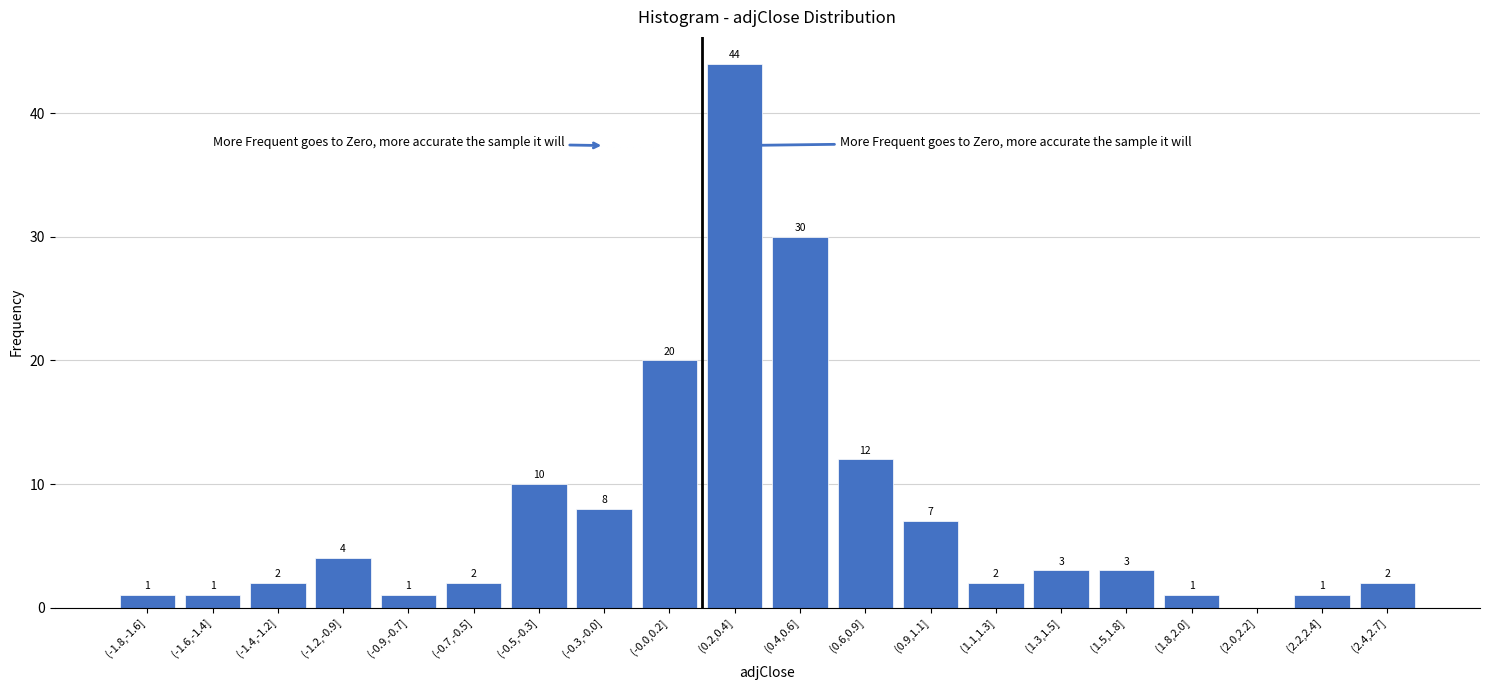

Reading left to right, what are all the values shown in this chart?

(-1.8,-1.6]=1	(-1.6,-1.4]=1	(-1.4,-1.2]=2	(-1.2,-0.9]=4	(-0.9,-0.7]=1	(-0.7,-0.5]=2	(-0.5,-0.3]=10	(-0.3,-0.0]=8	(-0.0,0.2]=20	(0.2,0.4]=44	(0.4,0.6]=30	(0.6,0.9]=12	(0.9,1.1]=7	(1.1,1.3]=2	(1.3,1.5]=3	(1.5,1.8]=3	(1.8,2.0]=1	(2.0,2.2]=0	(2.2,2.4]=1	(2.4,2.7]=2